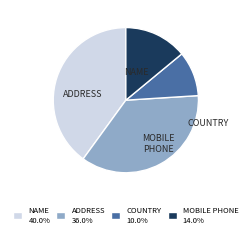

Does ADDRESS 36.0% represent more than half of the total?

No